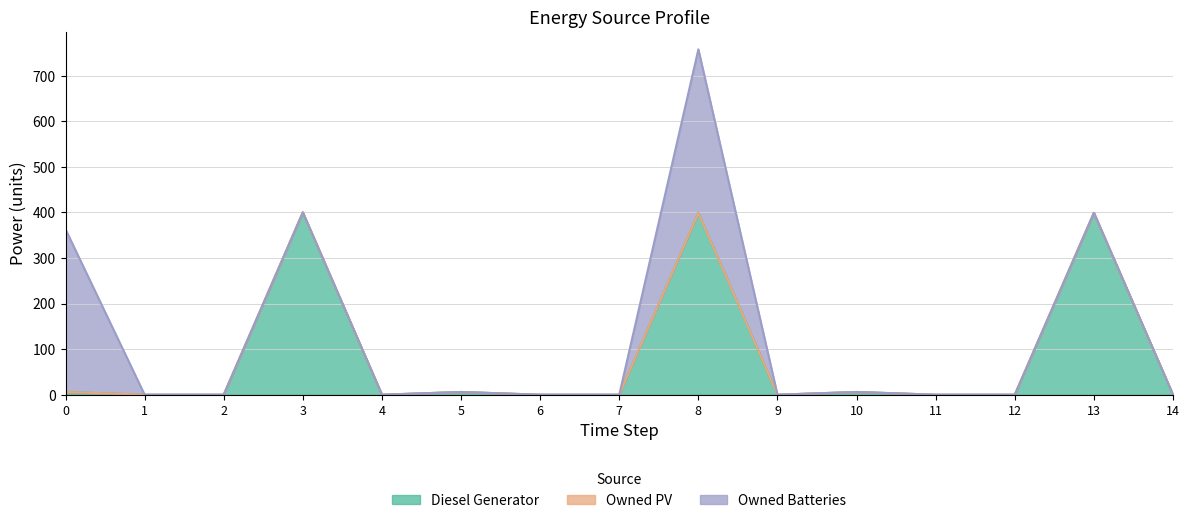

Which category has the lowest value across all series?

1